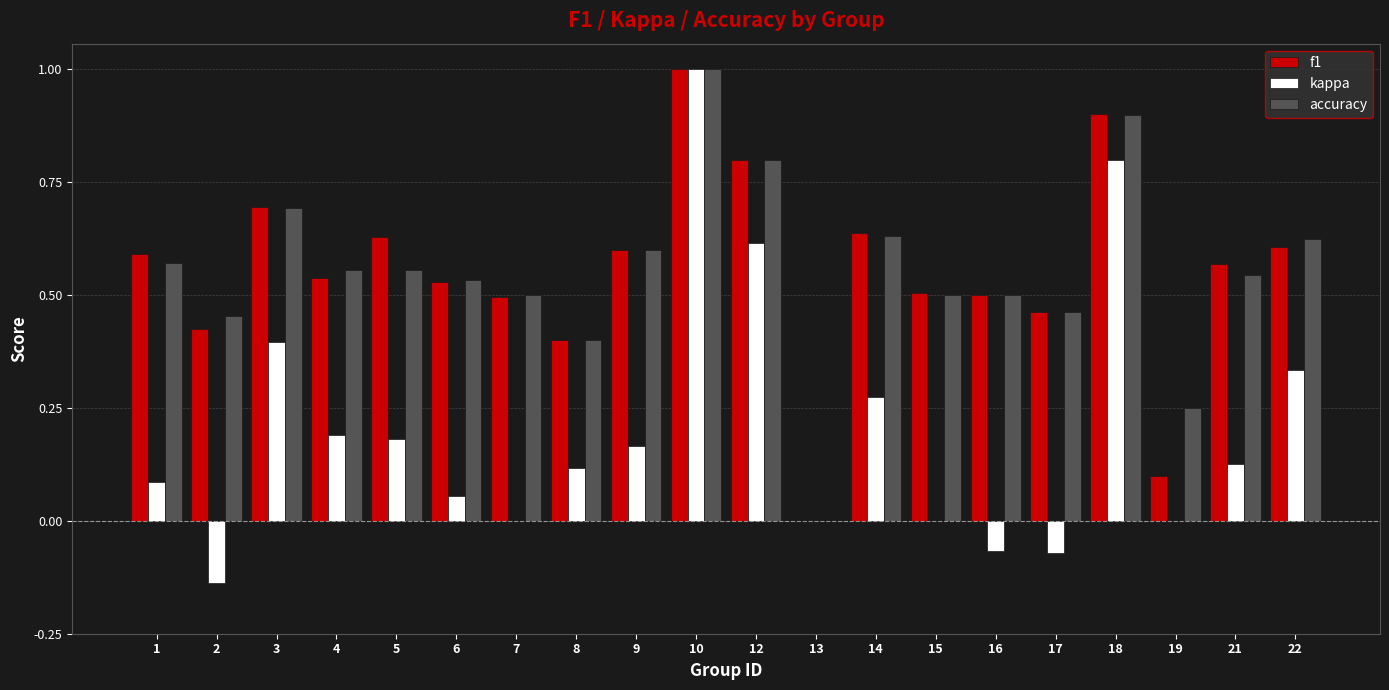

What is the sum of all kappa values?

4.1